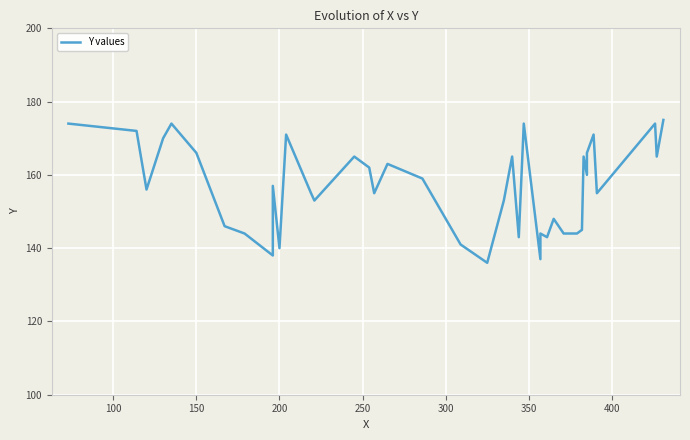

What is the minimum value shown in the chart?

136